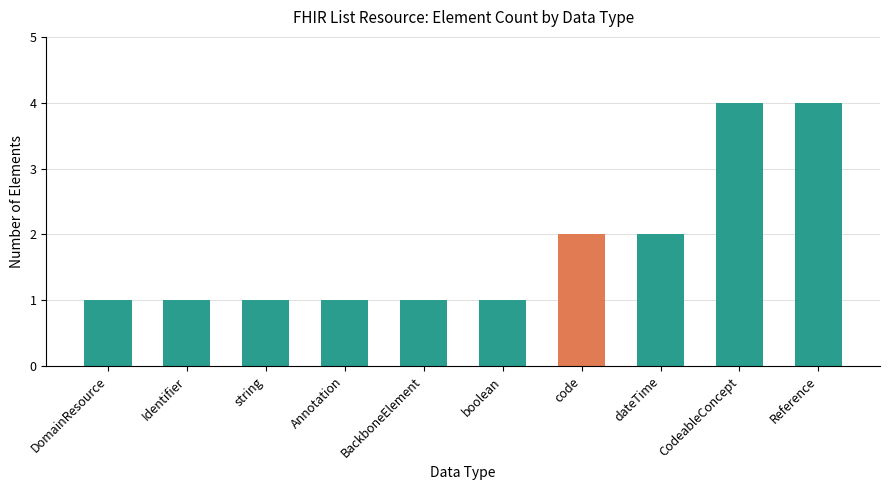

What is the change in value from DomainResource to Reference?

+3